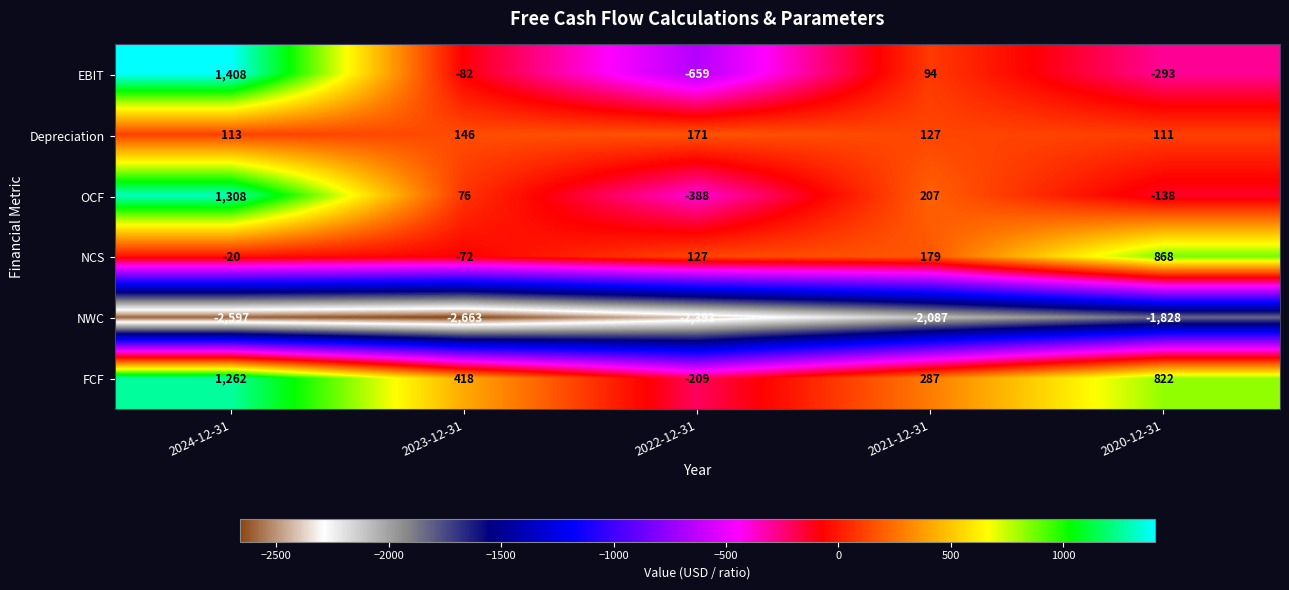

How many distinct data groups are displayed?

6